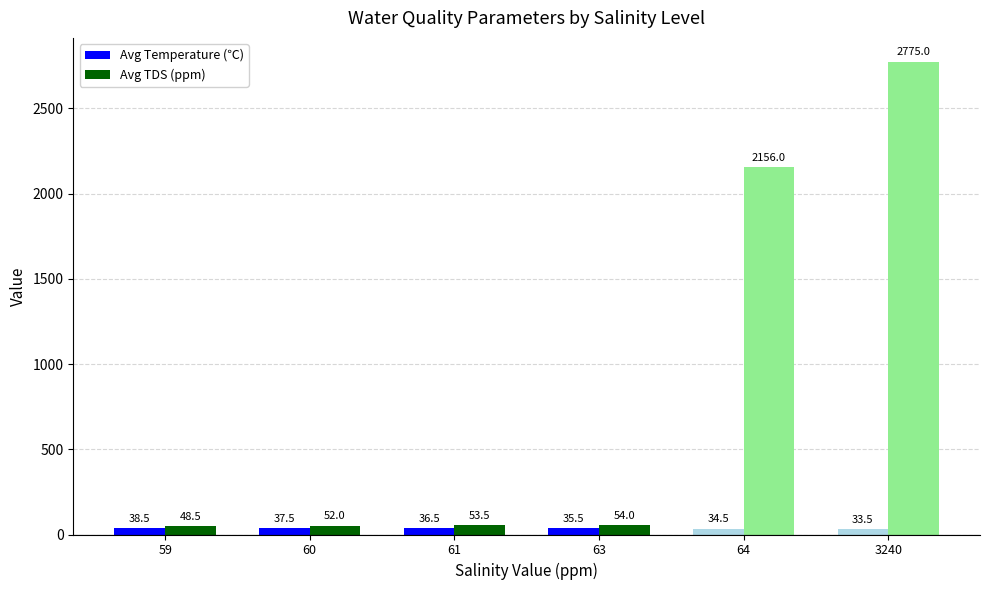

The value of Avg TDS (ppm) at 3240 is 2775.0. True or false?

True